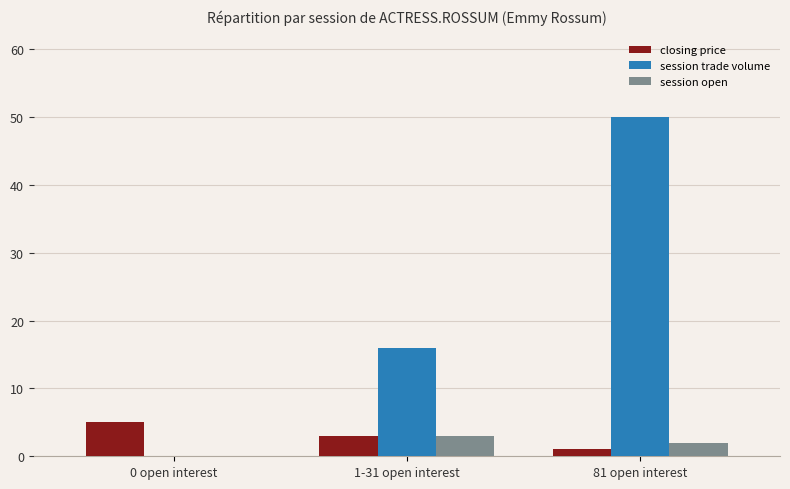

At which category is the sum across all series the highest?

81 open interest